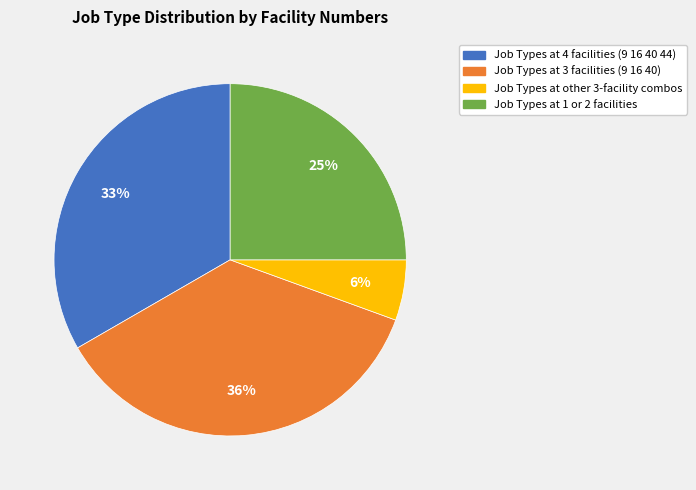

To the nearest percent, what is the average slice percentage?

25%